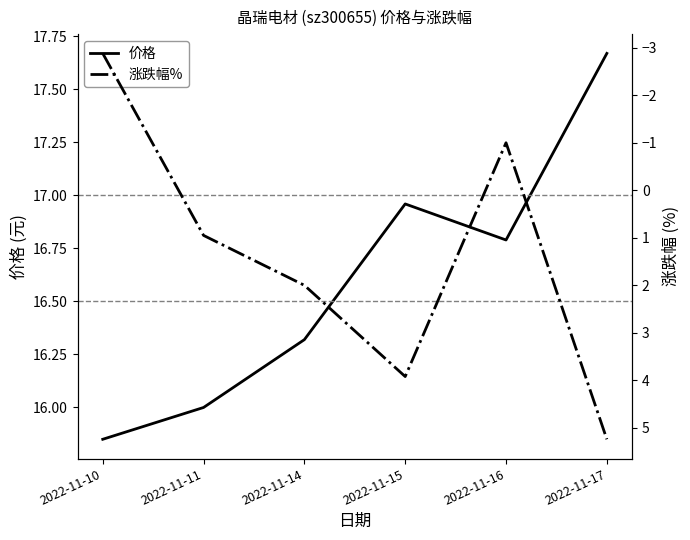

How many values in the 涨跌幅% series are below 2?

3